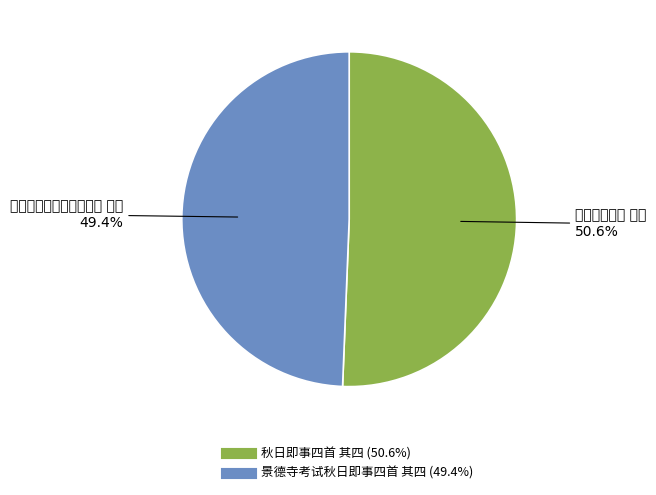

Count the number of slices in the pie.

2